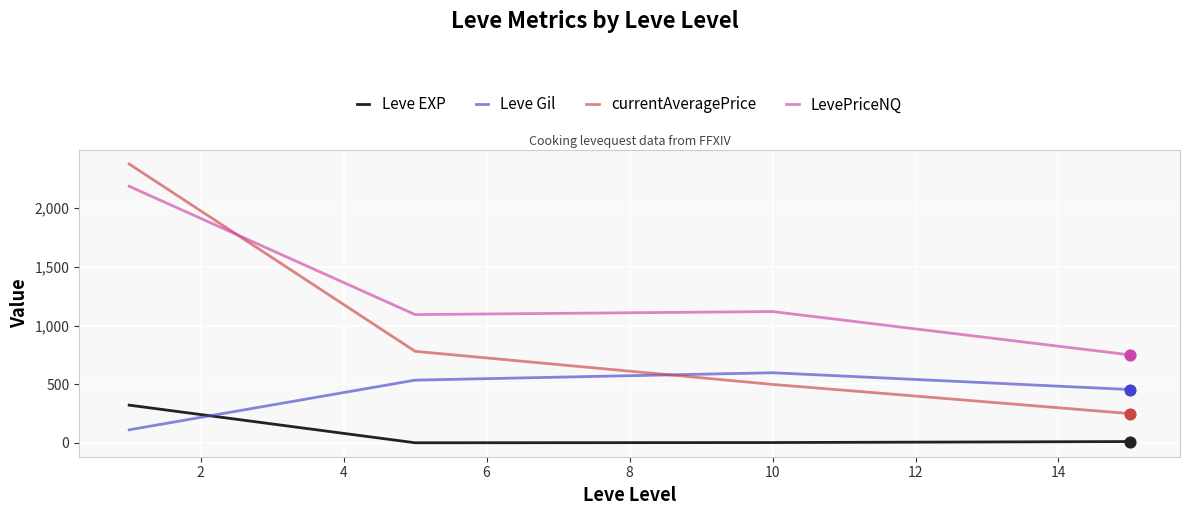

Which series has the largest total across all categories?

LevePriceNQ